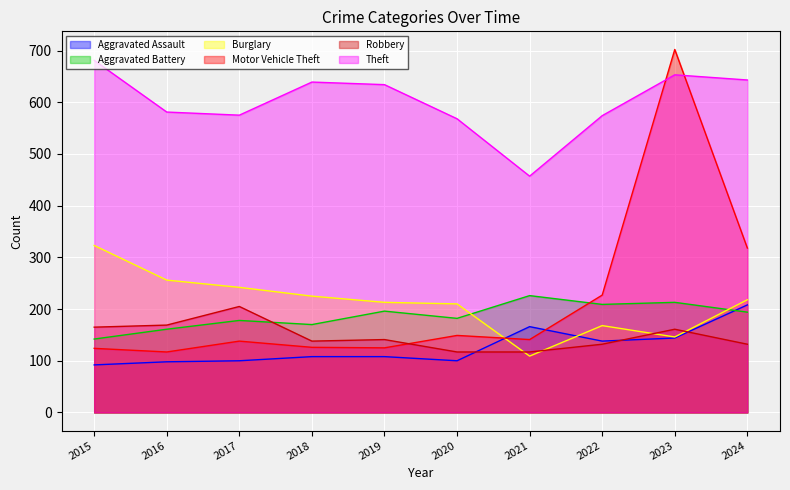

True or false: Theft has a value of 290 at 2019.

False